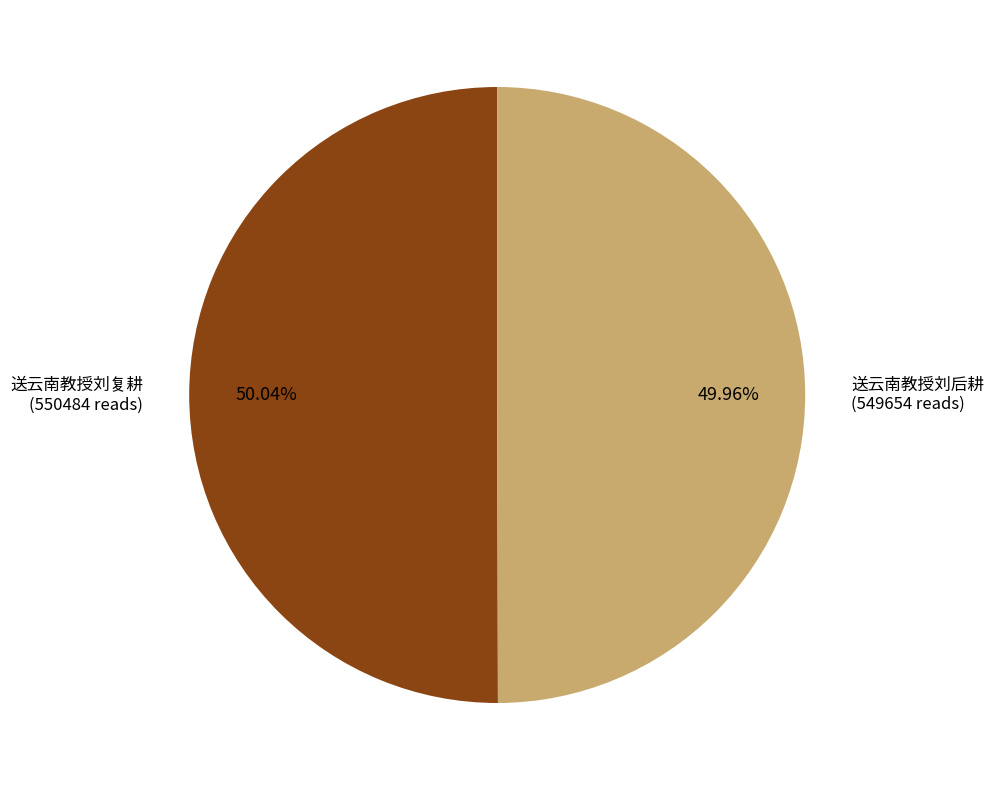

Is there any slice that represents more than half of the pie?

Yes